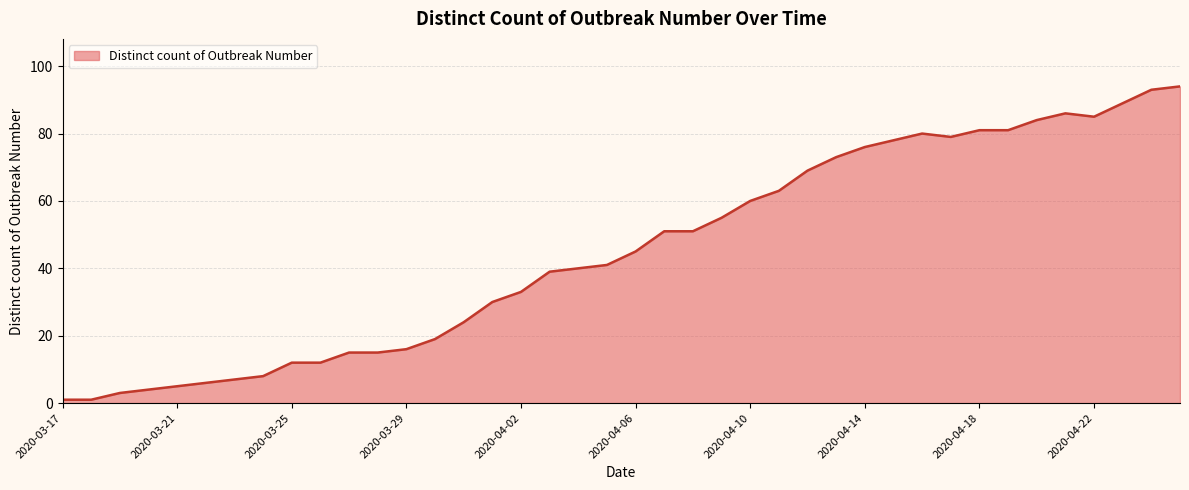

What is the average value?

45